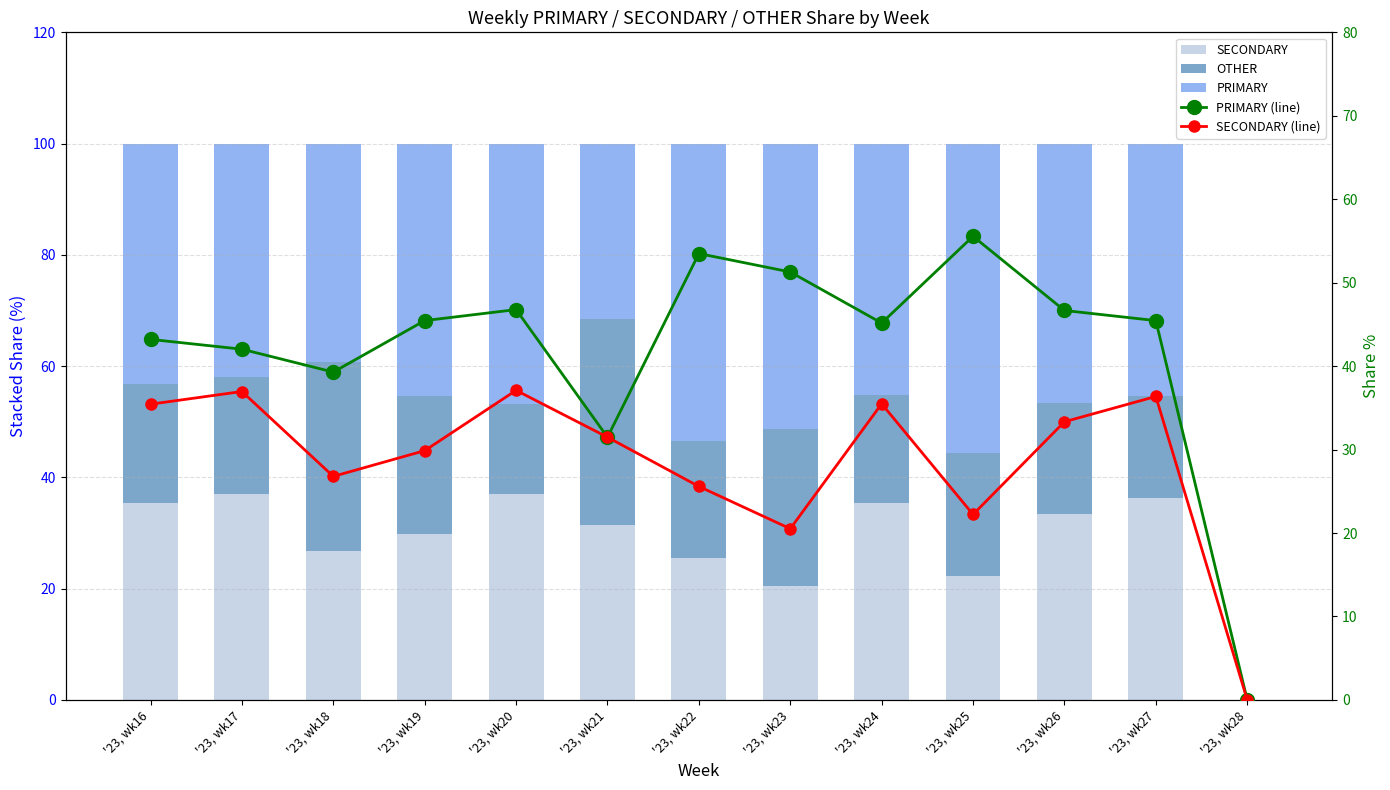

List the series in order of their peak value, lowest first.

OTHER, SECONDARY, SECONDARY (line), PRIMARY, PRIMARY (line)